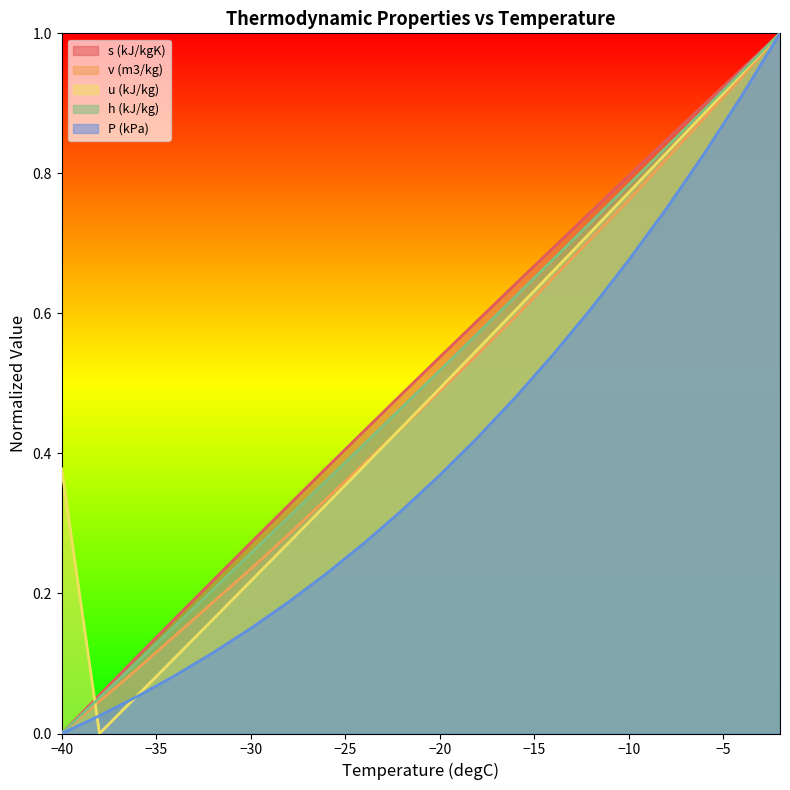

Which series has the widest spread of values?

s (kJ/kgK)